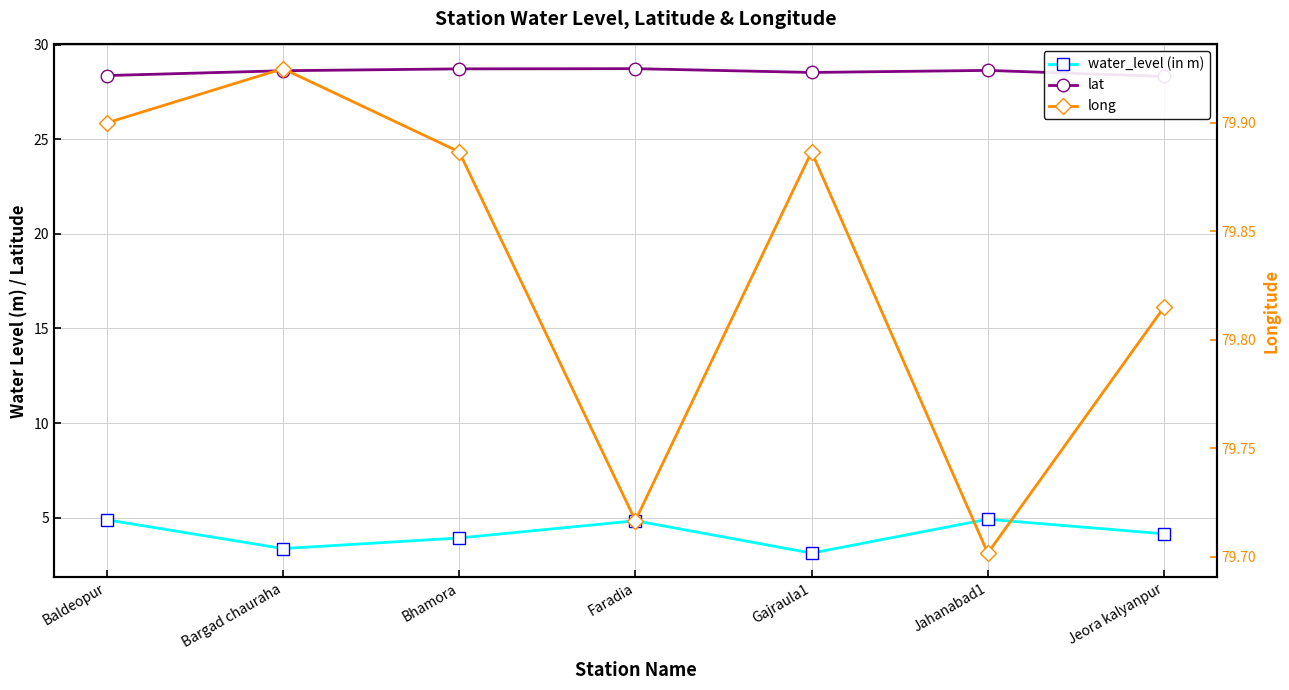

List the series in order of their overall mean, lowest first.

water_level (in m), lat, long